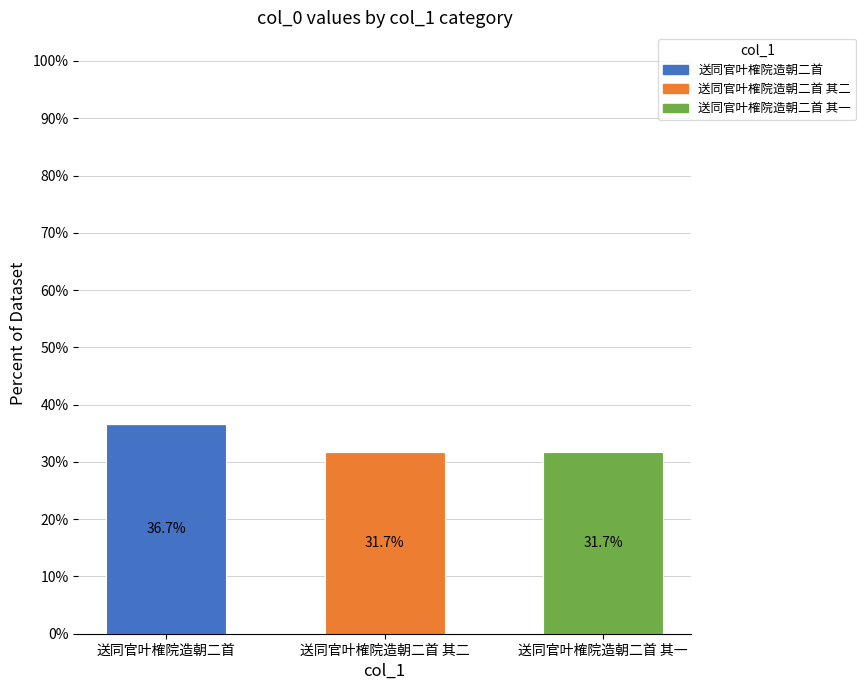

At which label does 送同官叶榷院造朝二首 reach its peak?

送同官叶榷院造朝二首